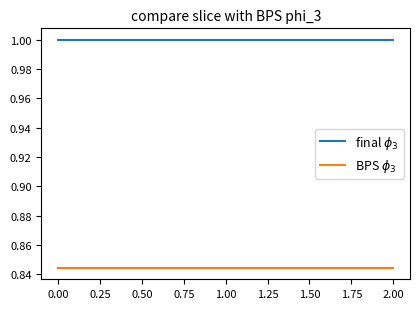

What is the lowest value of the final $\phi_3$ series?

1.0